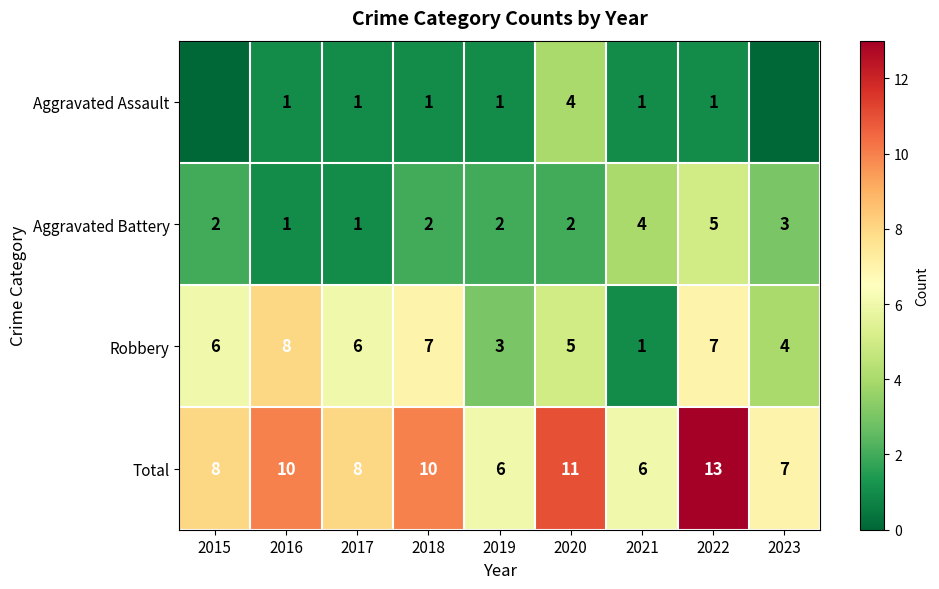

Is the value of Aggravated Assault at 2021 greater than the value of Robbery at 2022?

No